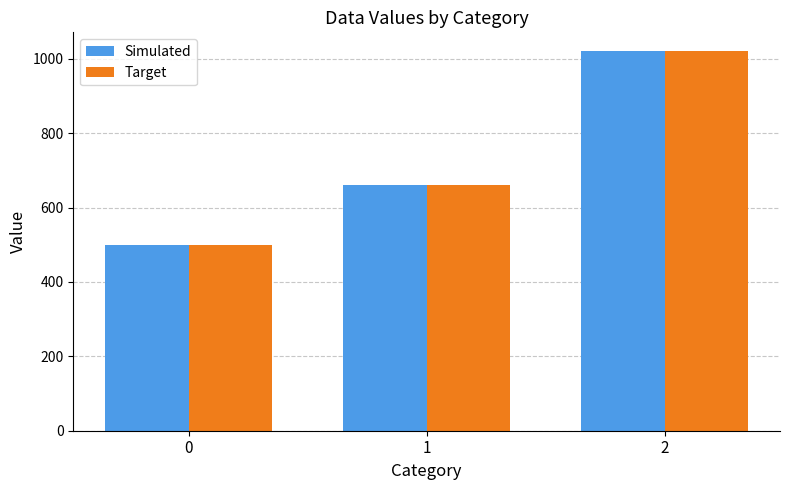

At which category is the sum across all series the highest?

2